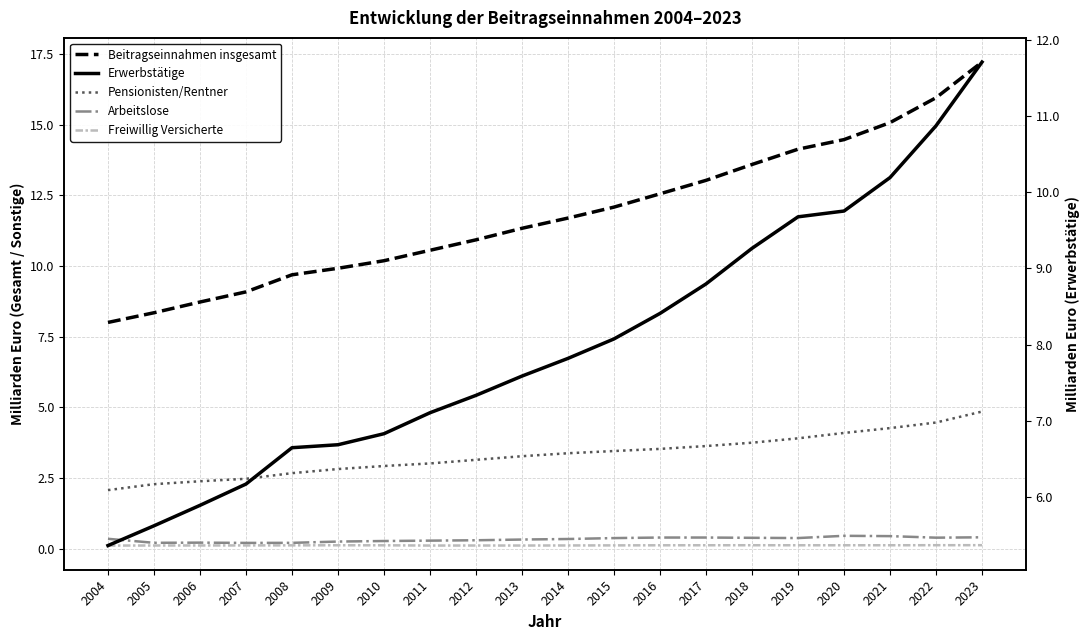

At which category is the sum across all series the highest?

2023